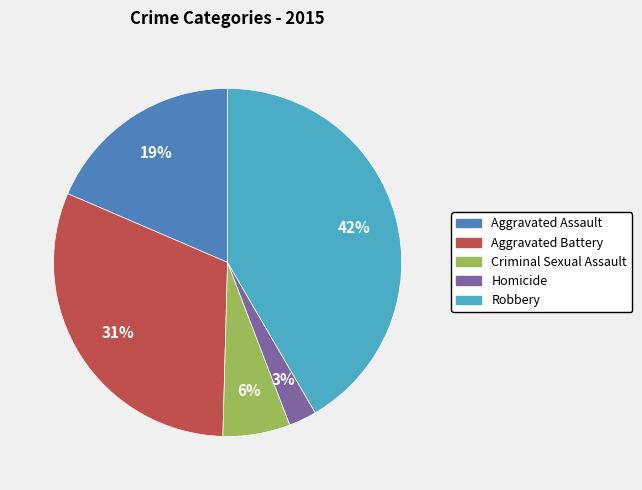

Does any single category account for the majority?

No